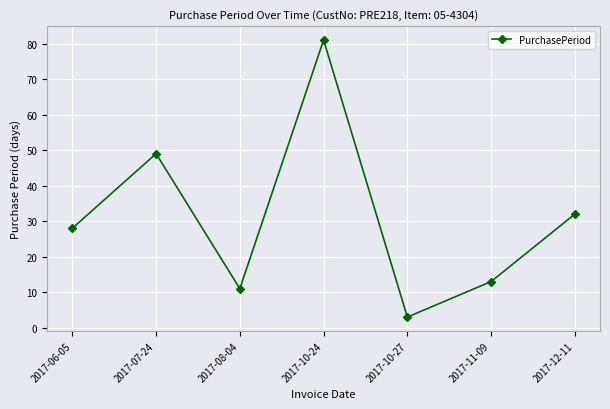

At which category does the chart reach its minimum across all series?

2017-10-27